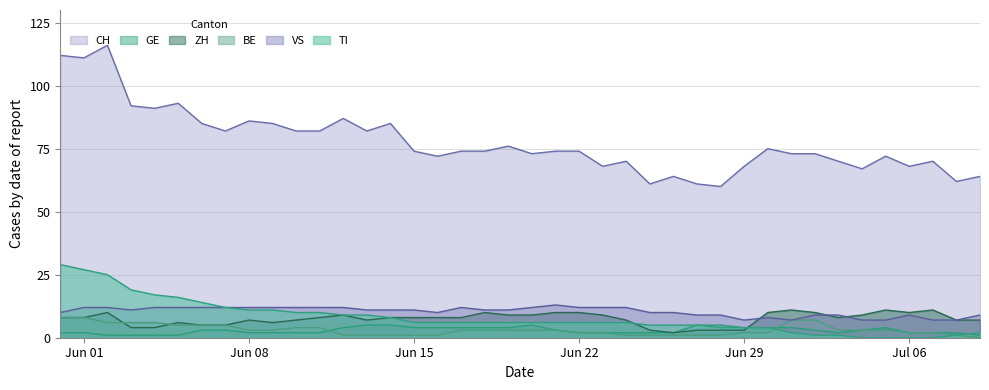

True or false: ZH and CH intersect in this chart.

False